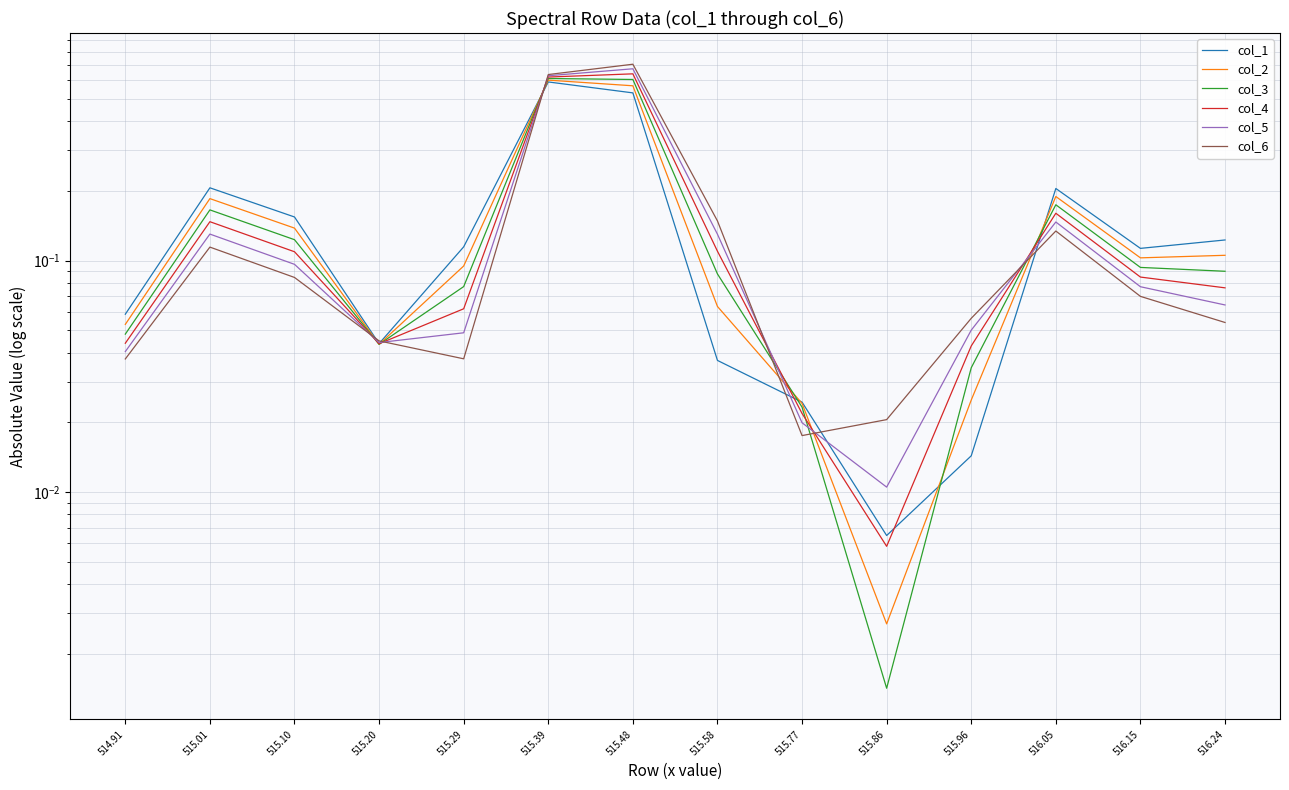

Where do col_3 and col_5 first cross each other?

515.10 and 515.20